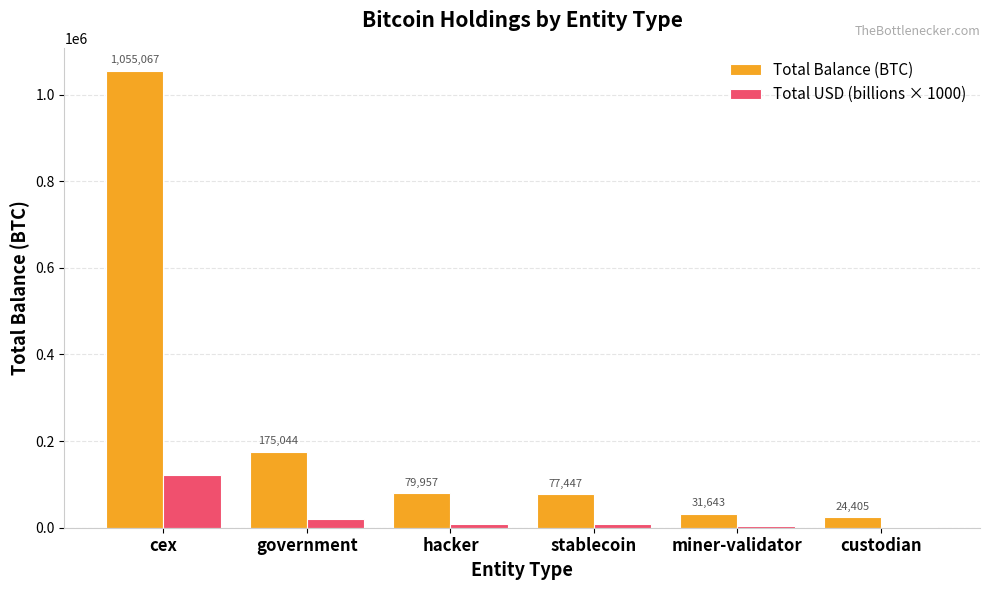

Is it true that Total Balance (BTC) equals 286658.9 at cex?

False